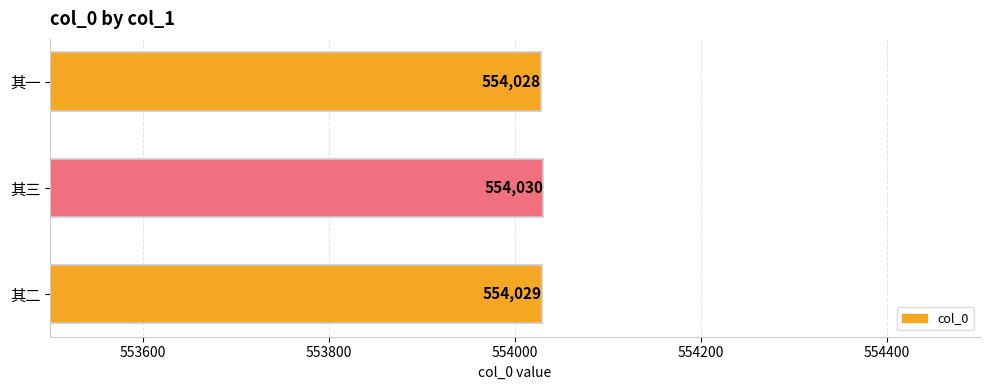

What is the sum of all values?

1662087